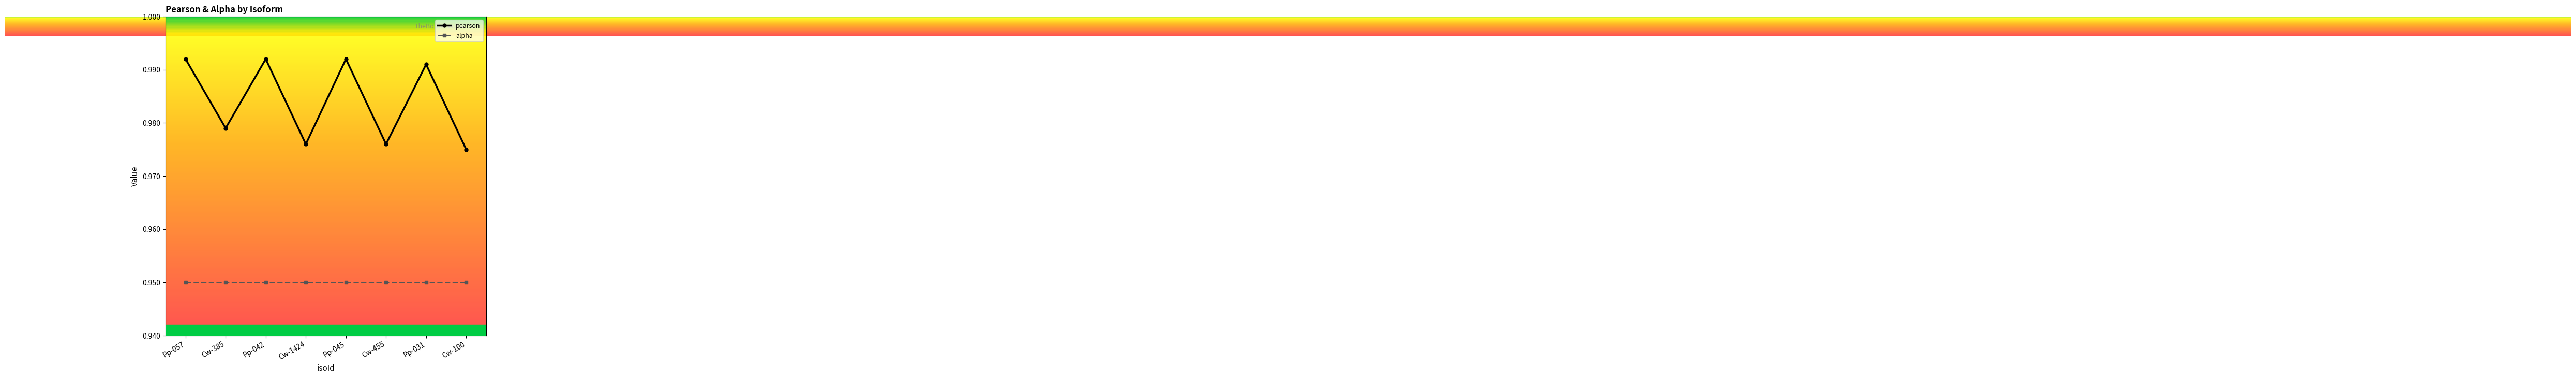

The alpha series shows 0.3 at Pp-057. True or false?

False